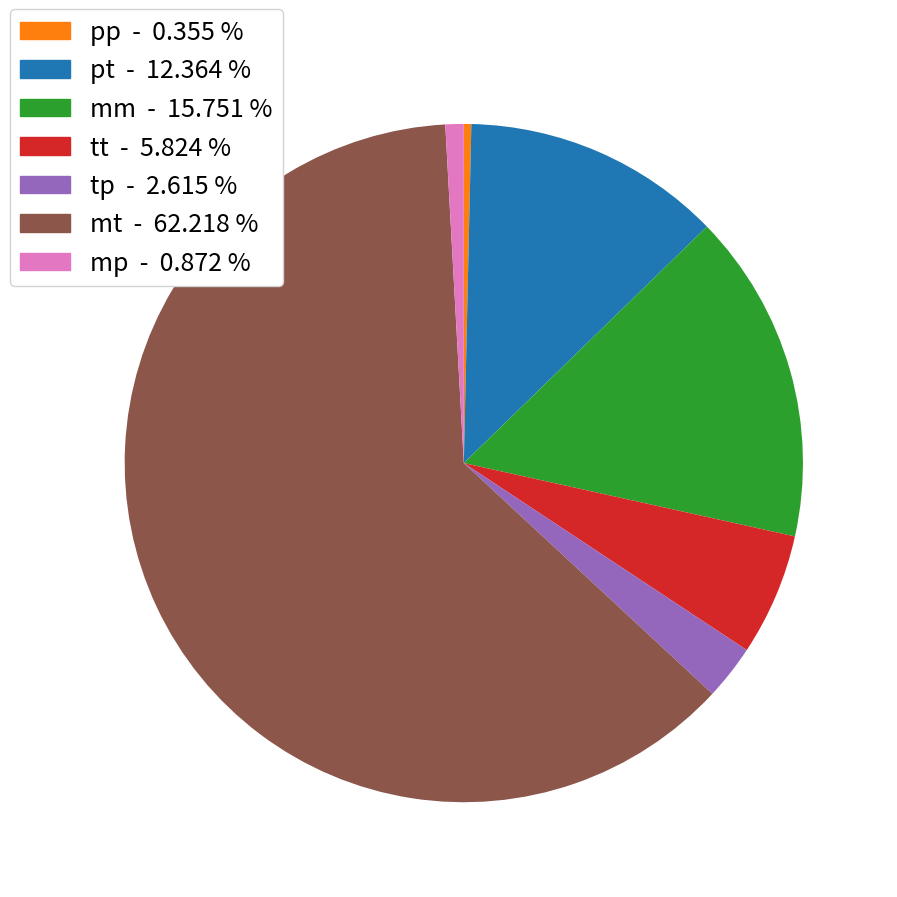

Which slice is the smallest?

pp